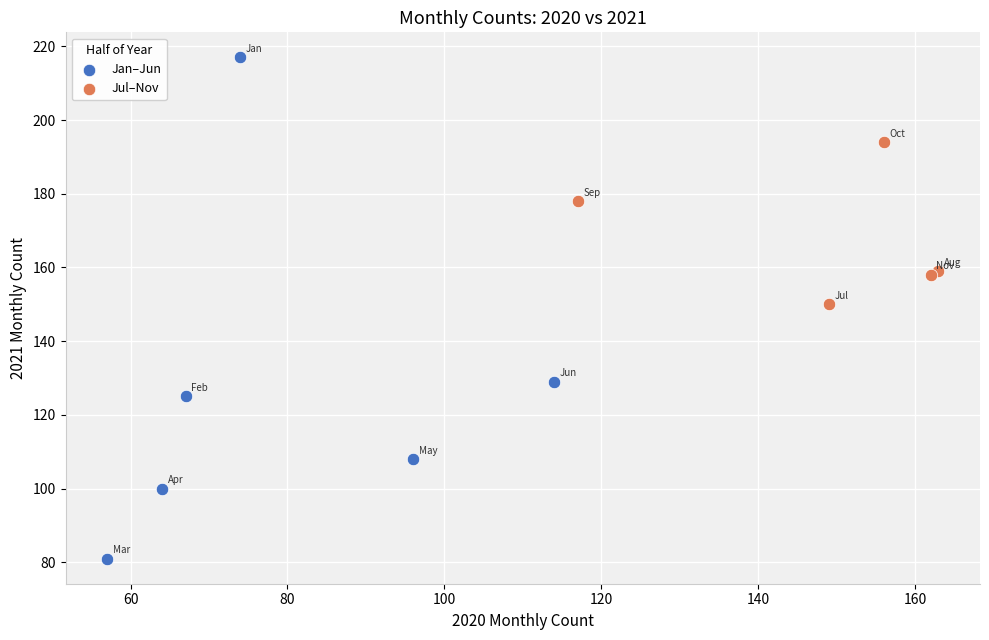

Which series has the widest spread of Y values?

Jan–Jun